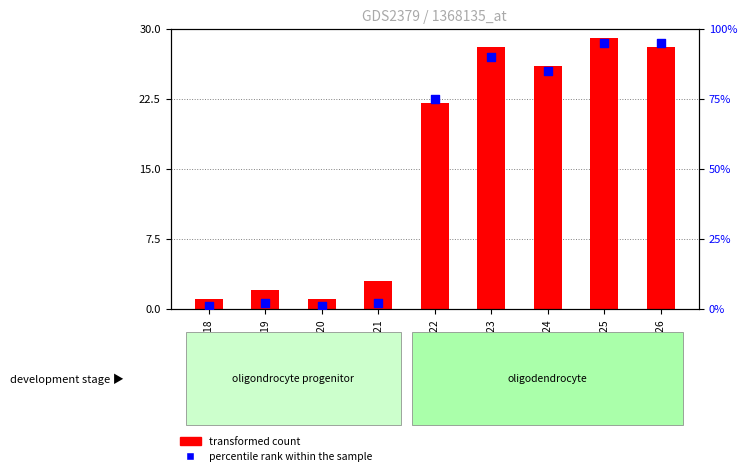

Is the value of transformed count at GSM138218 greater than the value of percentile rank within the sample at GSM138219?

No